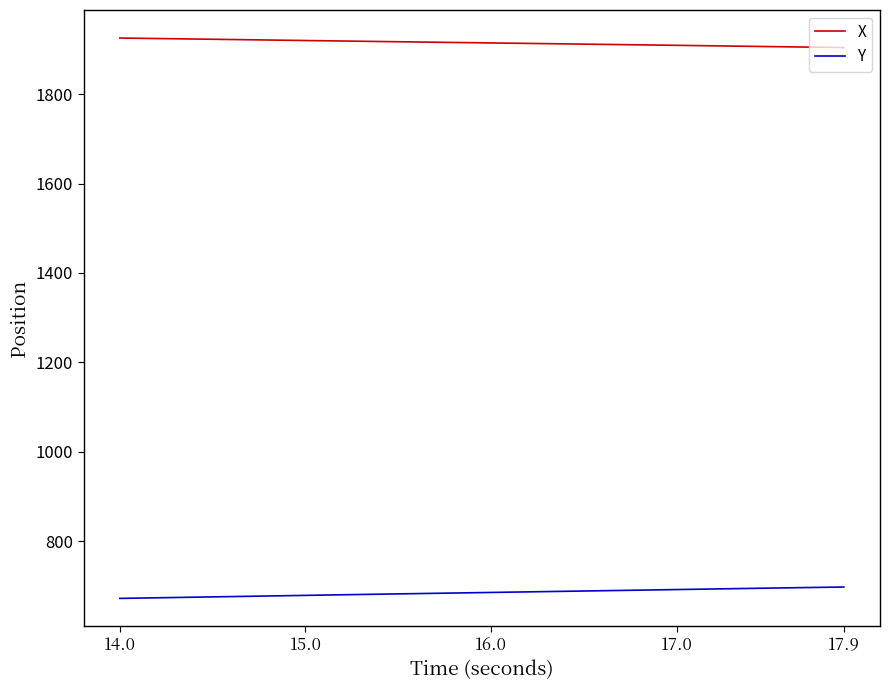

What are all the series names shown in the legend?

X, Y